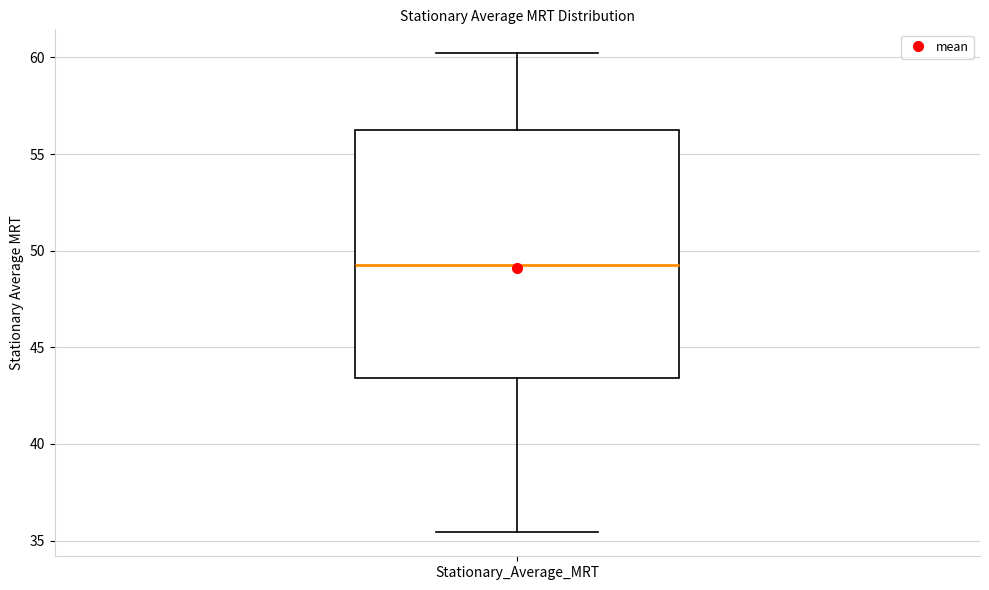

Transcribe this box plot: give where the median line is, the range the box spans, and where the two whiskers end, as read against the y-axis. The values are not printed on the chart, so give them approximately, as read against the axis.

median 49.0, box 43.5 to 56.0, whiskers 35.5 to 60.0